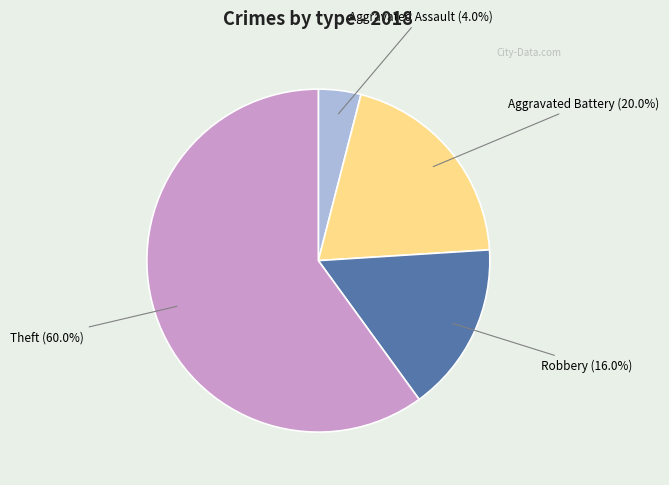

Count the number of slices in the pie.

4